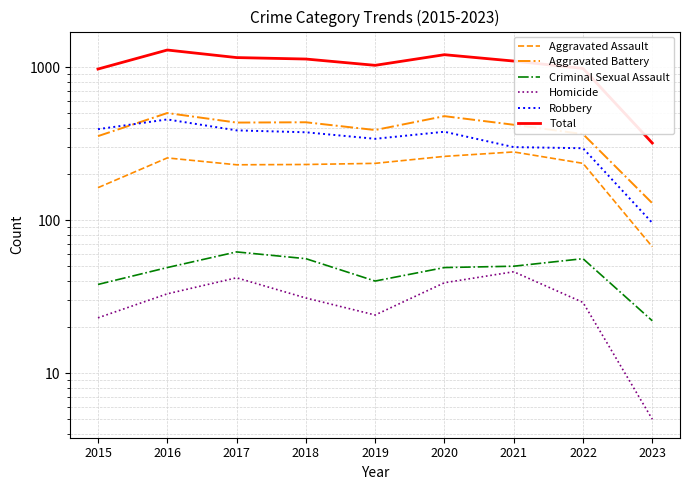

What is the sum of all Aggravated Assault values?

1956